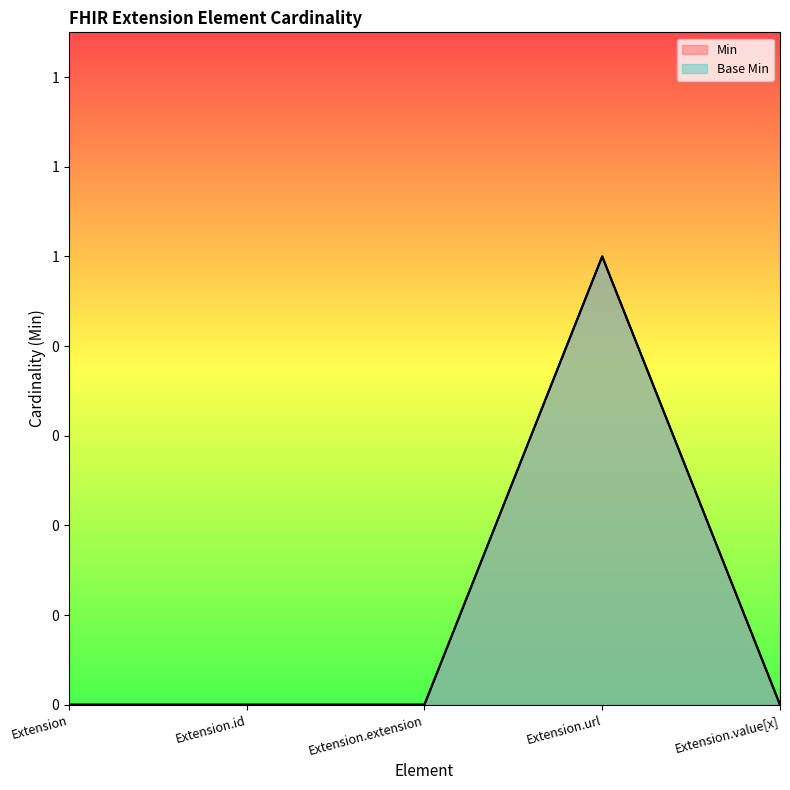

Which series has the largest range (max minus min)?

Min